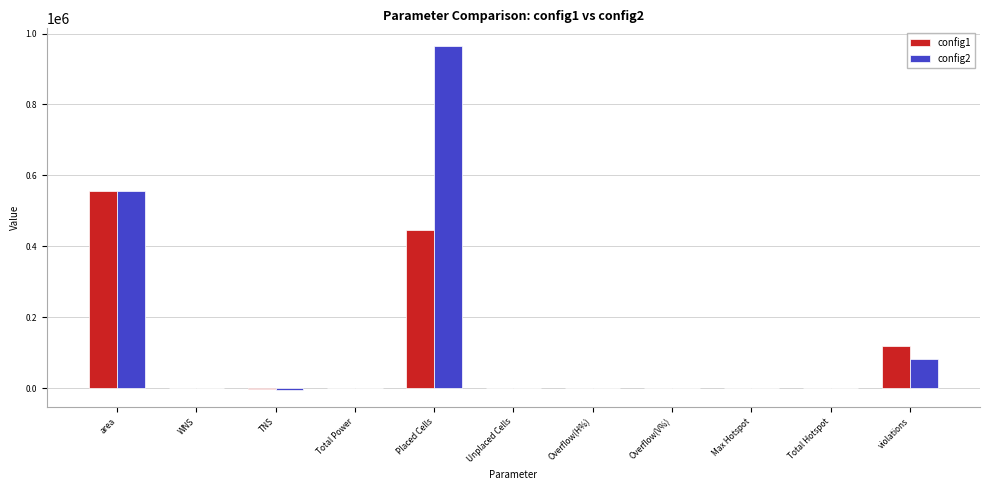

Is it true that config2 equals -415707.9 at Max Hotspot?

False